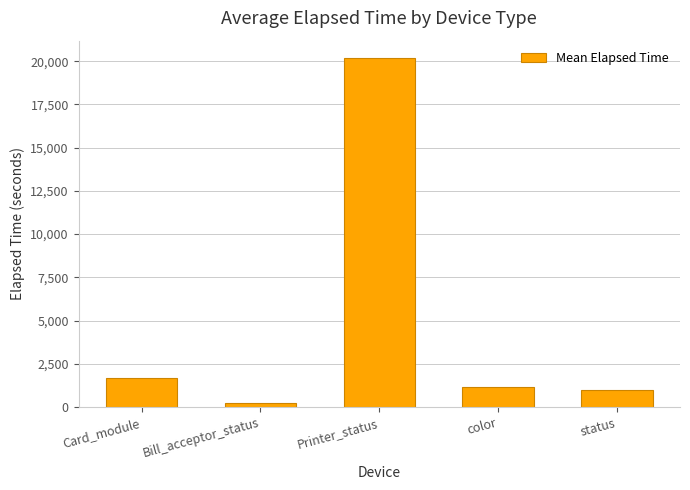

What is the difference between the values at color and Bill_acceptor_status?

875.7